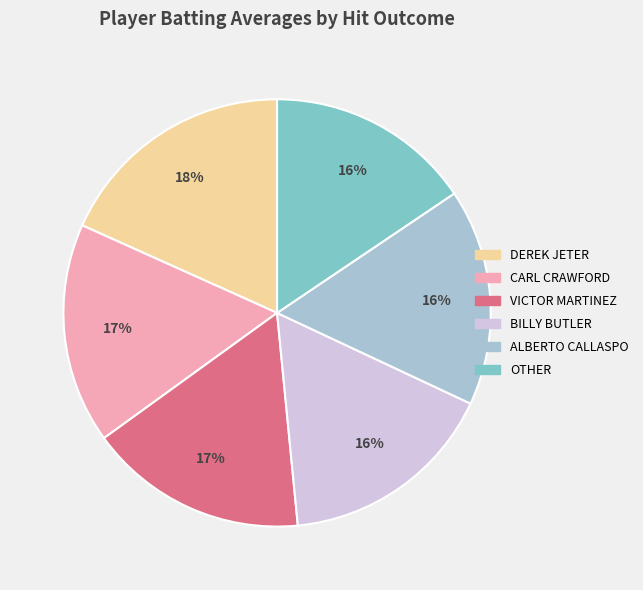

Is there a majority slice in this chart?

No